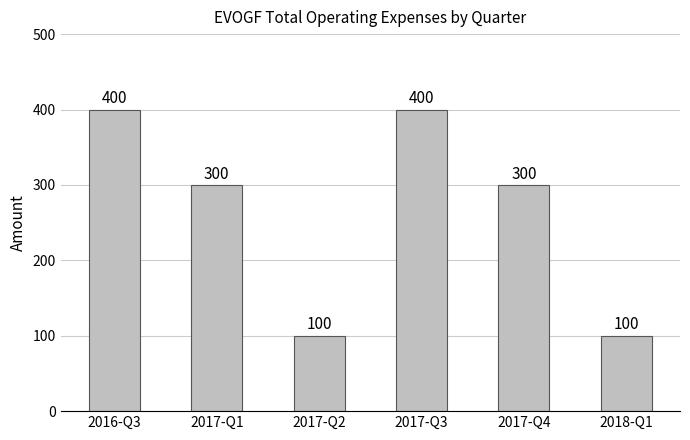

Does the chart contain stacked bars?

No